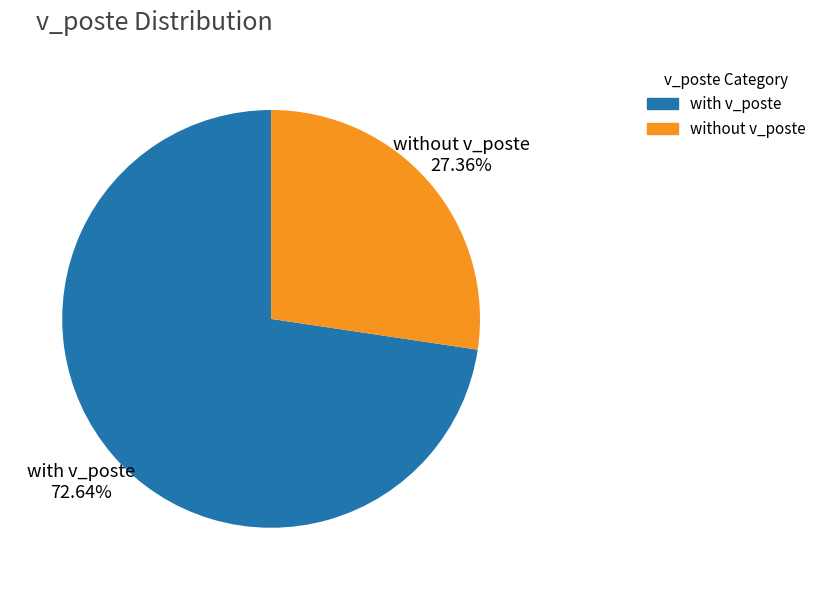

Rank the categories by value from highest to lowest.

with v_poste, without v_poste